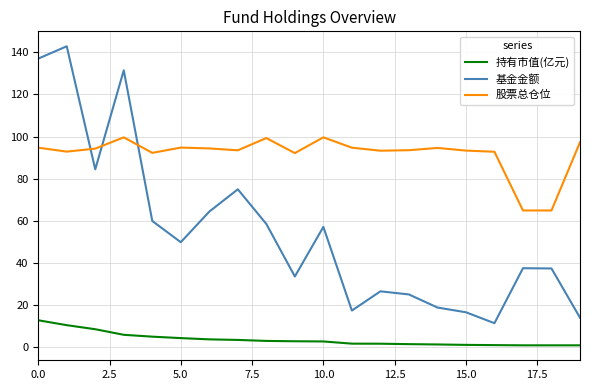

What are all the series names shown in the legend?

持有市值(亿元), 基金金额, 股票总仓位